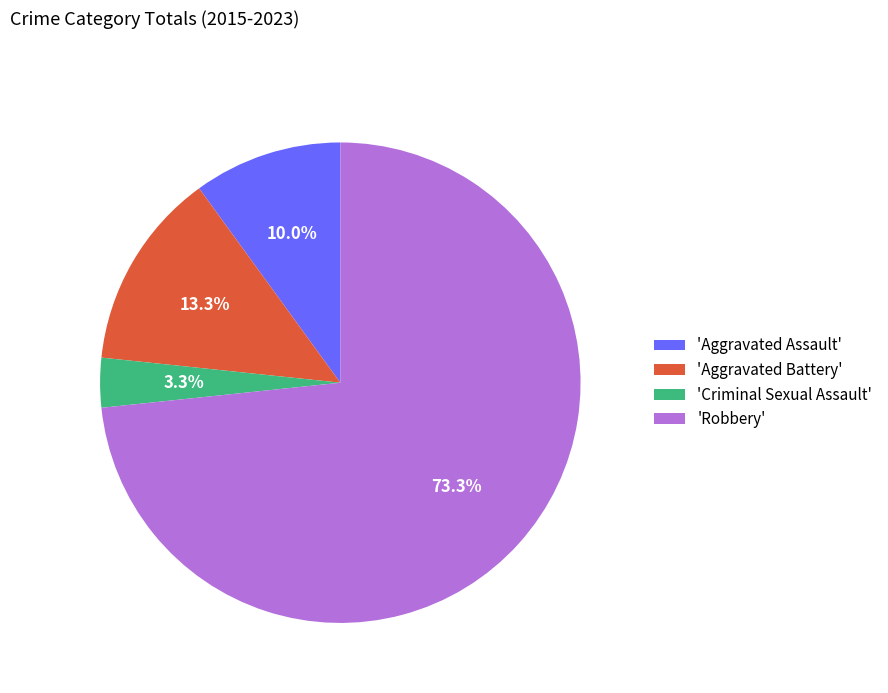

Rank the categories by value from highest to lowest.

'Robbery', 'Aggravated Battery', 'Aggravated Assault', 'Criminal Sexual Assault'